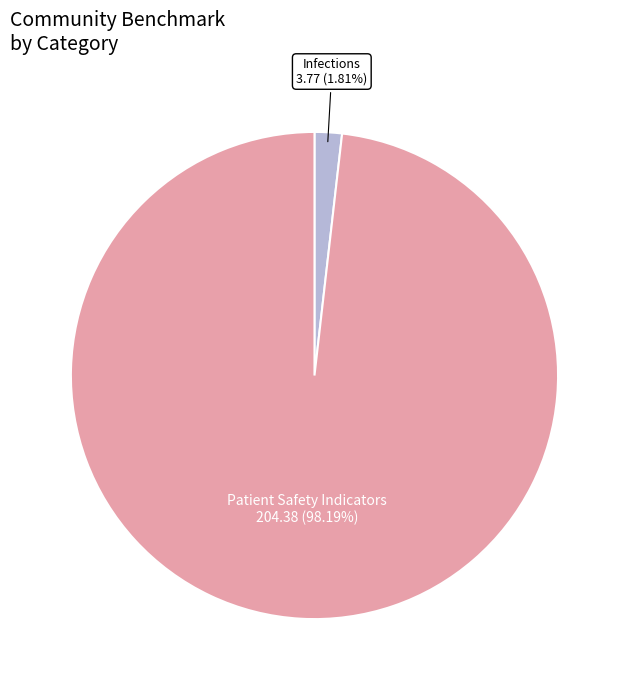

Is there a majority slice in this chart?

Yes